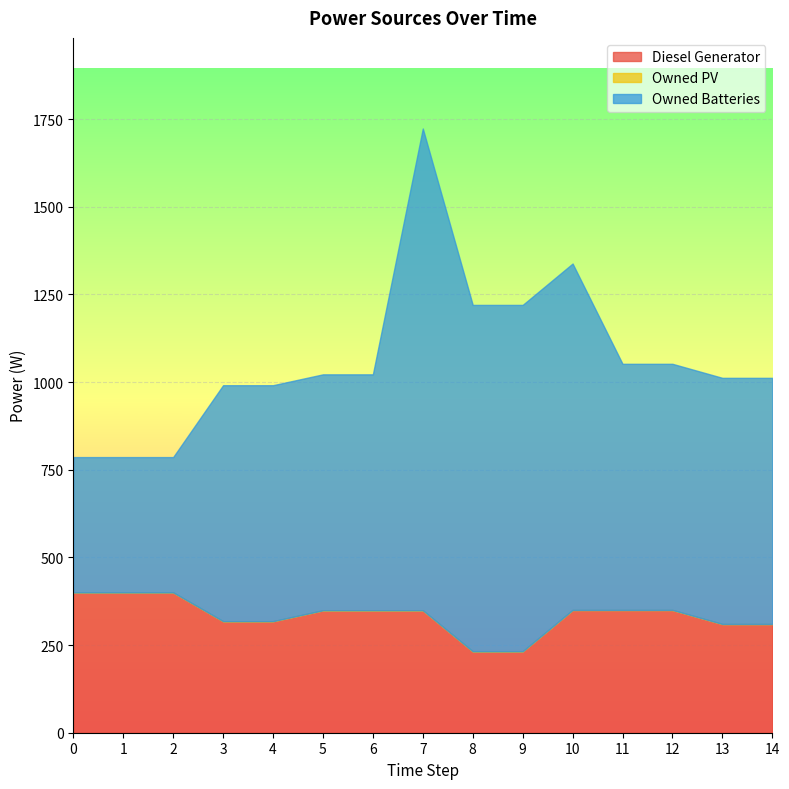

Reading left to right, extract all data points from this chart.

Diesel Generator: 0=400	1=400	2=400	3=318	4=318	5=349	6=349	7=349	8=232	9=232	10=350	11=350	12=350	13=310	14=310
Owned PV: 0=0	1=0	2=0	3=0	4=0	5=0	6=0	7=0	8=0	9=0	10=0	11=0	12=0	13=0	14=0
Owned Batteries: 0=386	1=386	2=386	3=673	4=673	5=673	6=673	7=1374	8=988	9=988	10=988	11=702	12=702	13=702	14=702